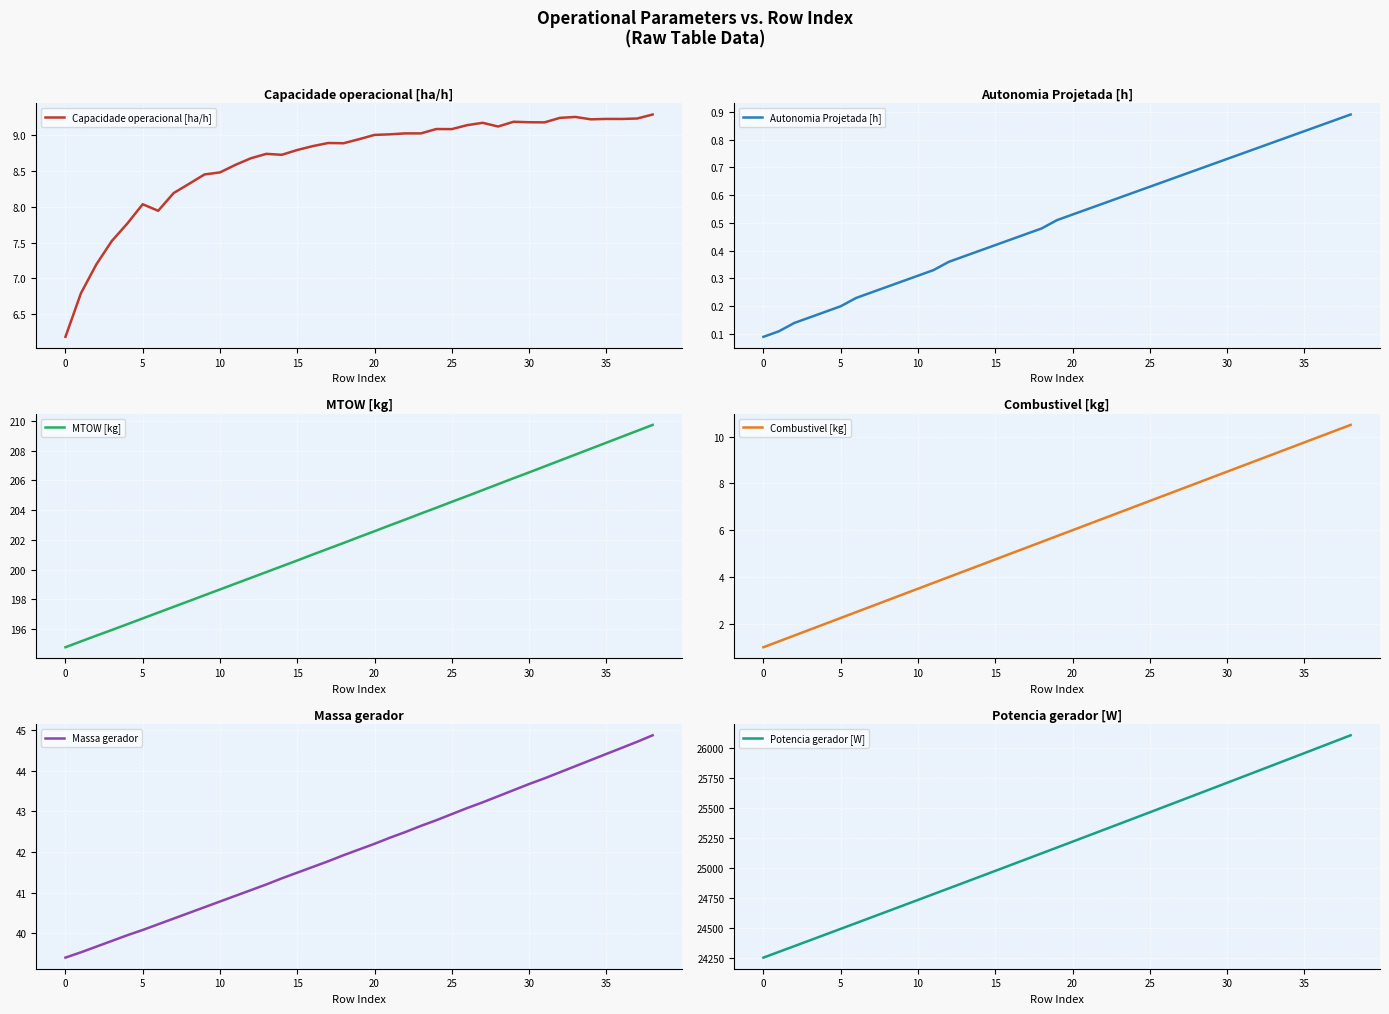

What value does the MTOW [kg] series have at 20?

202.6